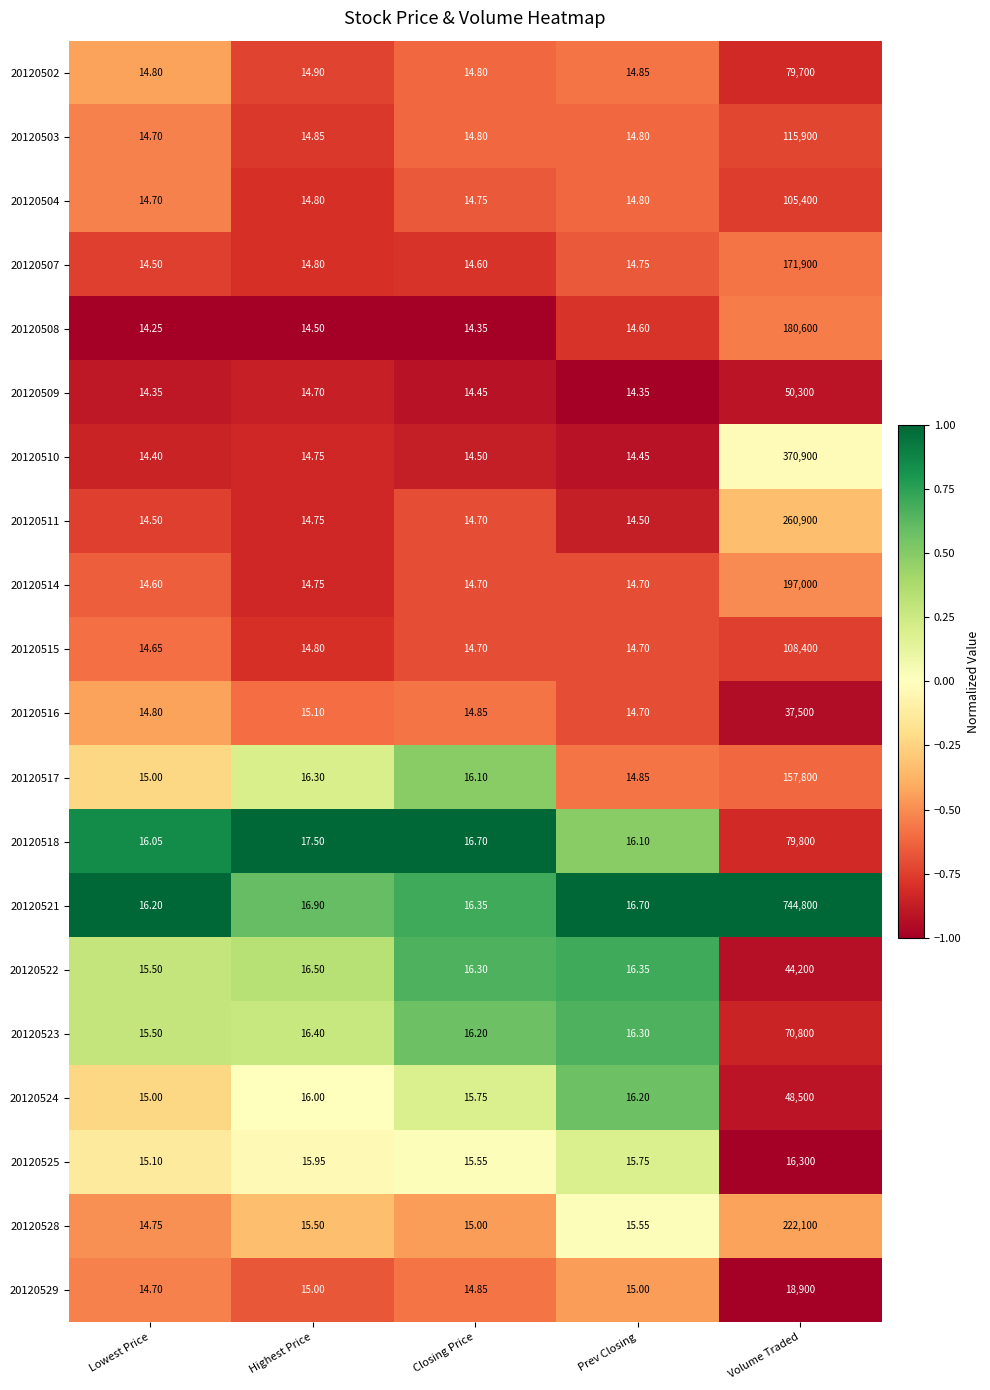

How many series are shown in this chart?

20